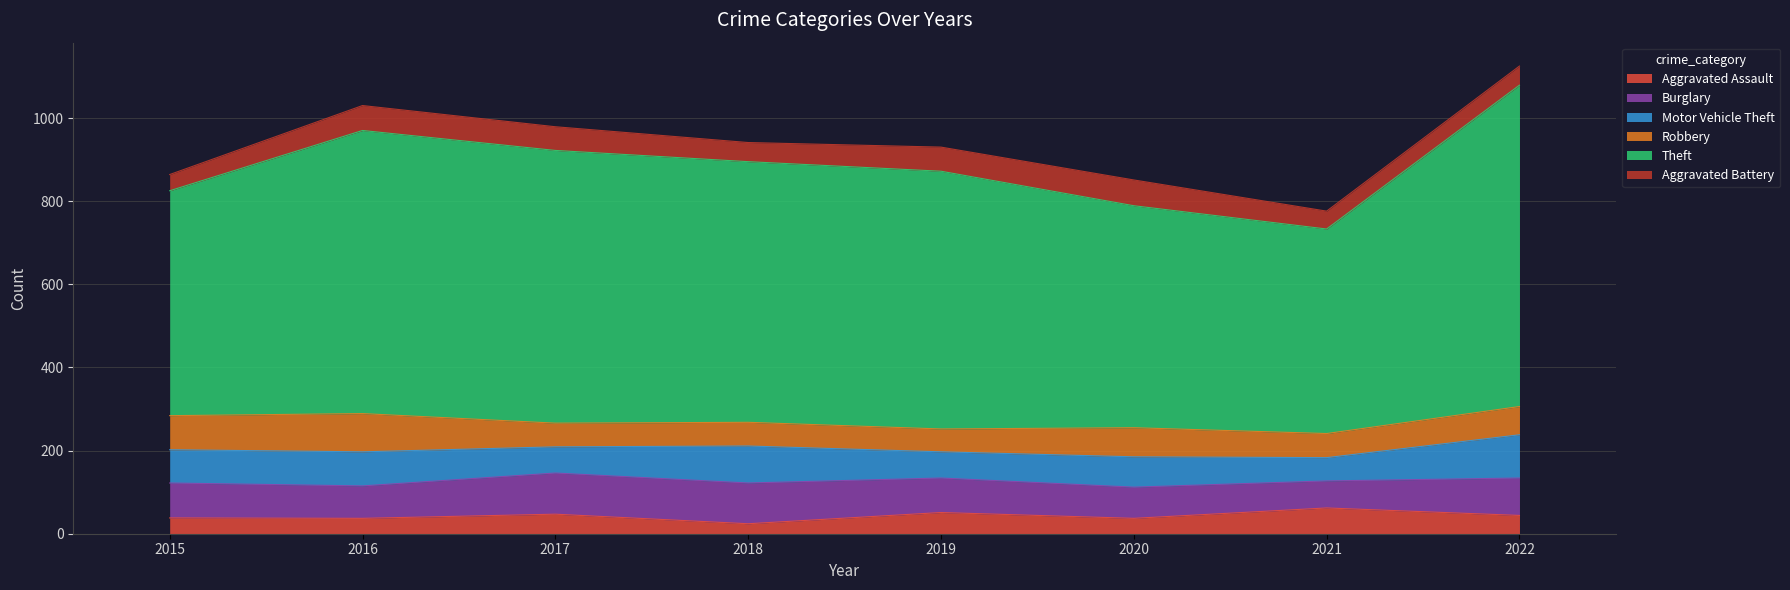

Count the number of data series in this chart.

6